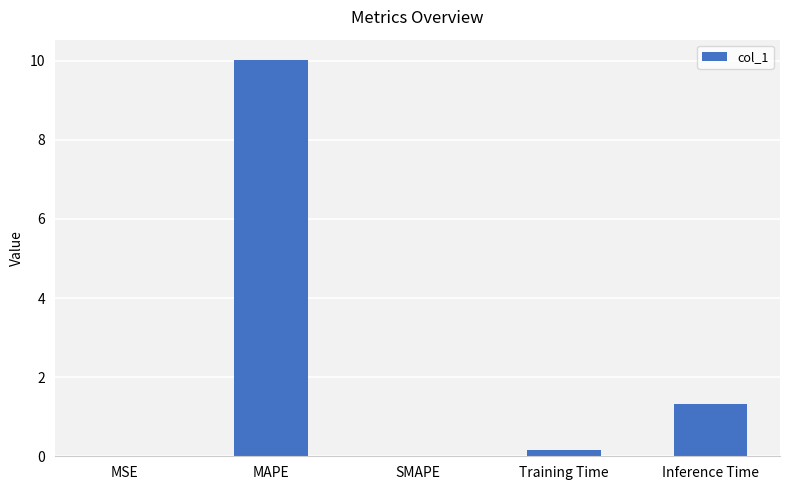

What is the ratio of the value at MAPE to the value at Inference Time?

7.6